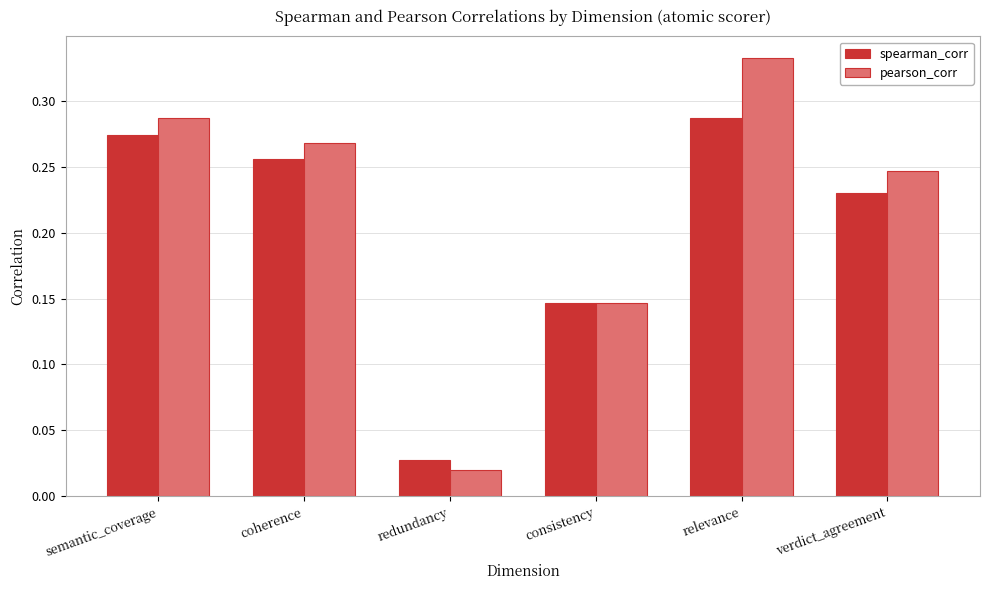

At relevance, list the series in order from largest to smallest.

pearson_corr, spearman_corr